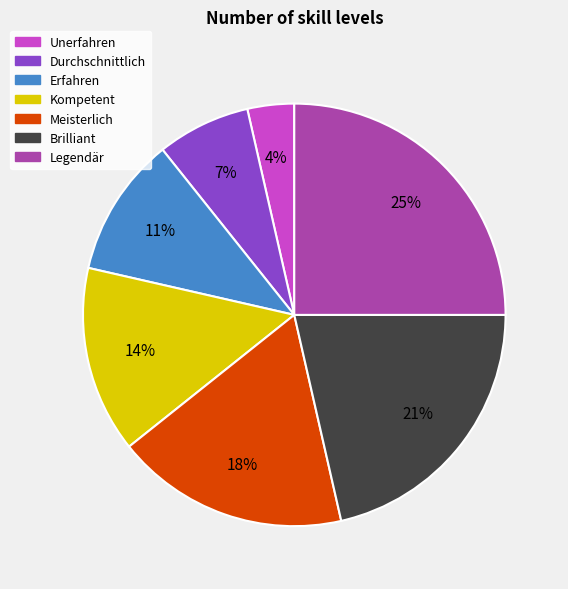

The Erfahren slice represents 11% of the pie. True or false?

True